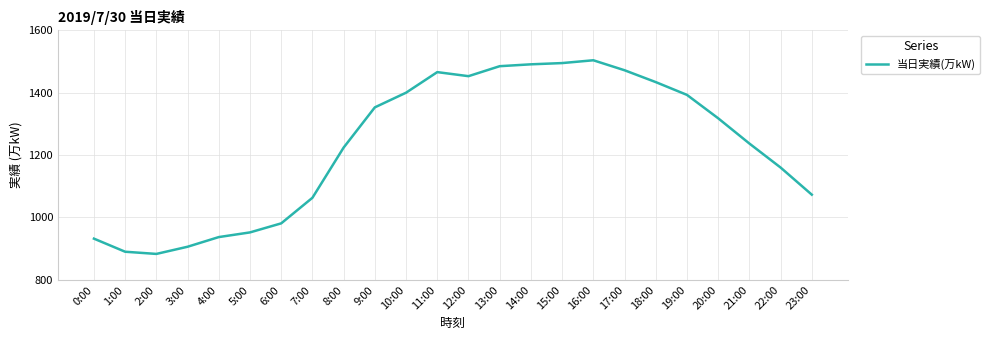

What is the greatest value displayed?

1504